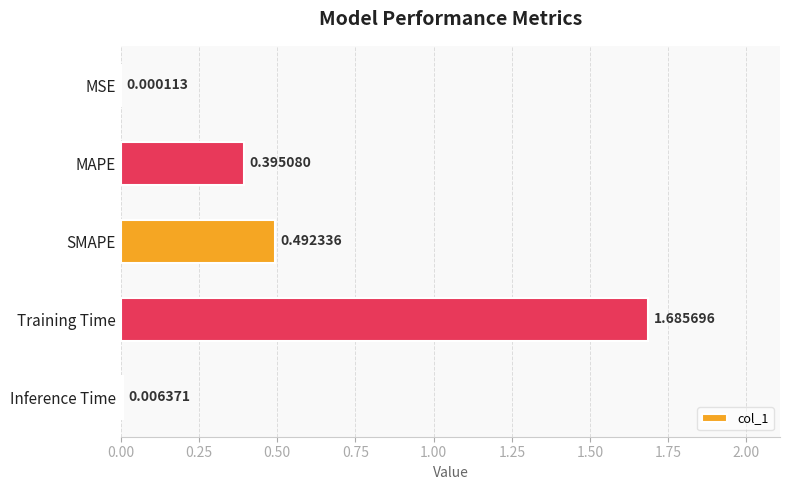

Which category has the highest value across all series?

Training Time